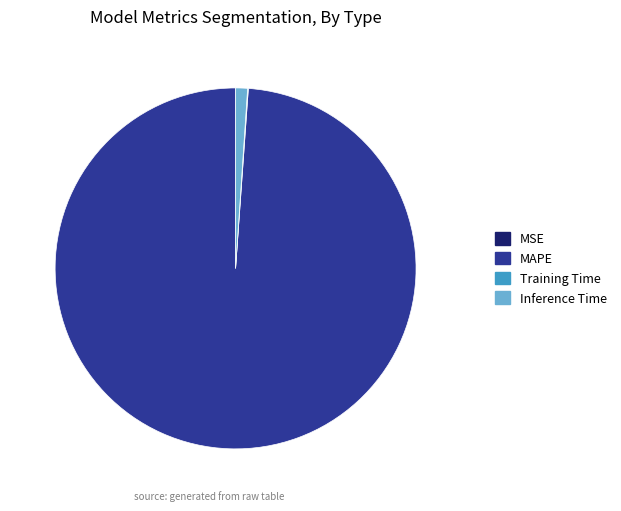

Does any single category account for the majority?

Yes